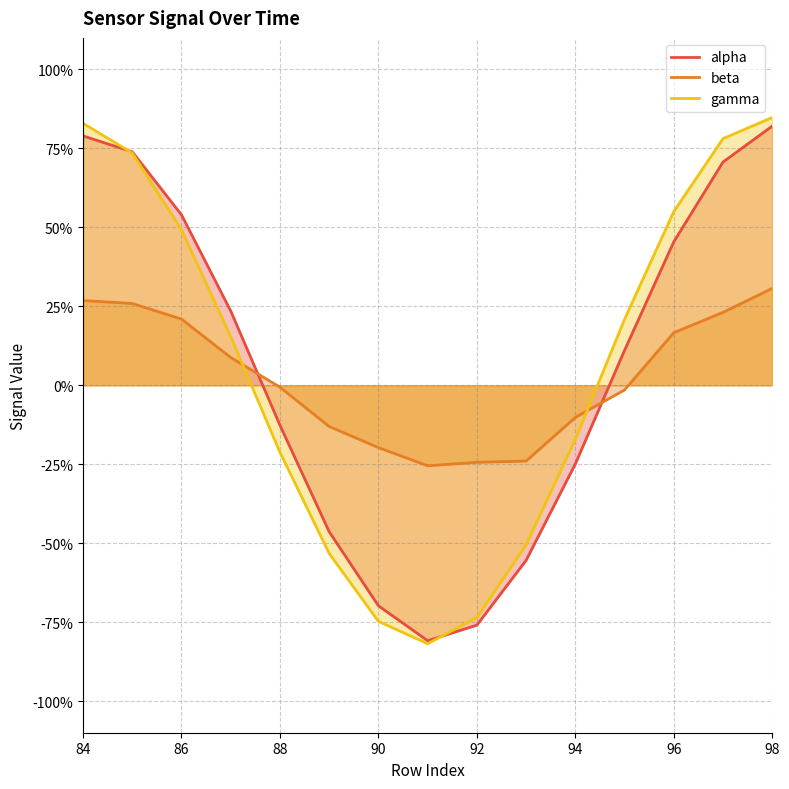

Is it true that alpha equals -0.7 at 89?

False